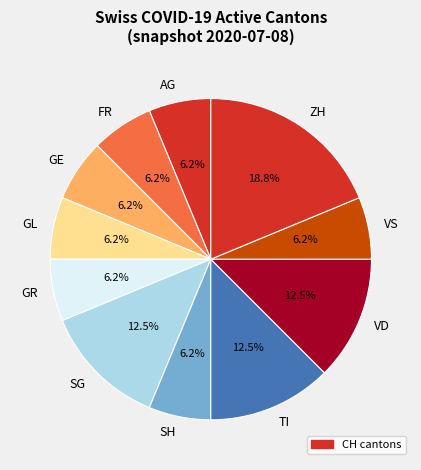

Count the number of slices in the pie.

11